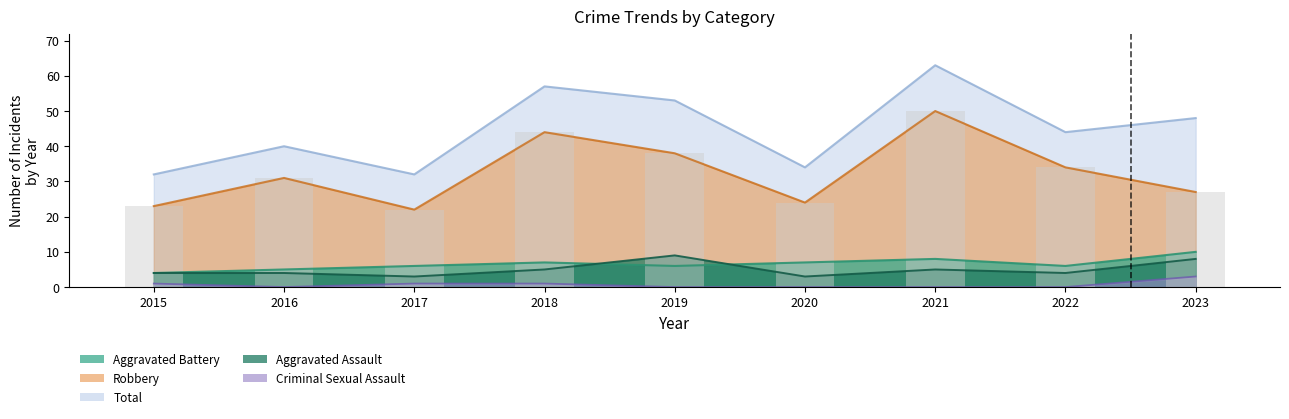

True or false: the data shows 31 at 2016.

True